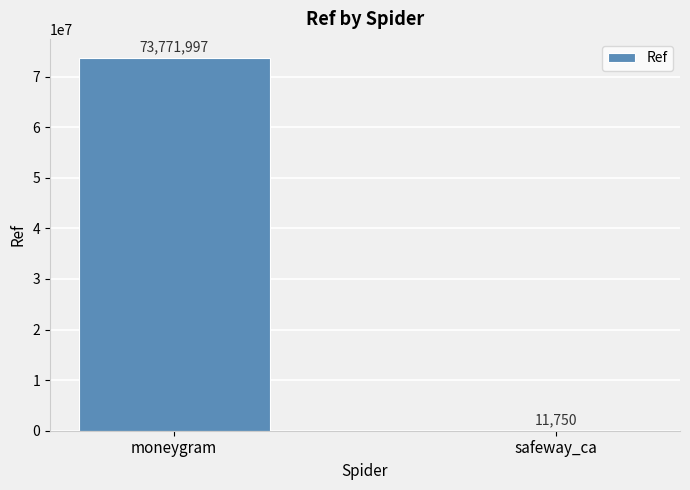

The value at safeway_ca is 11750. True or false?

True